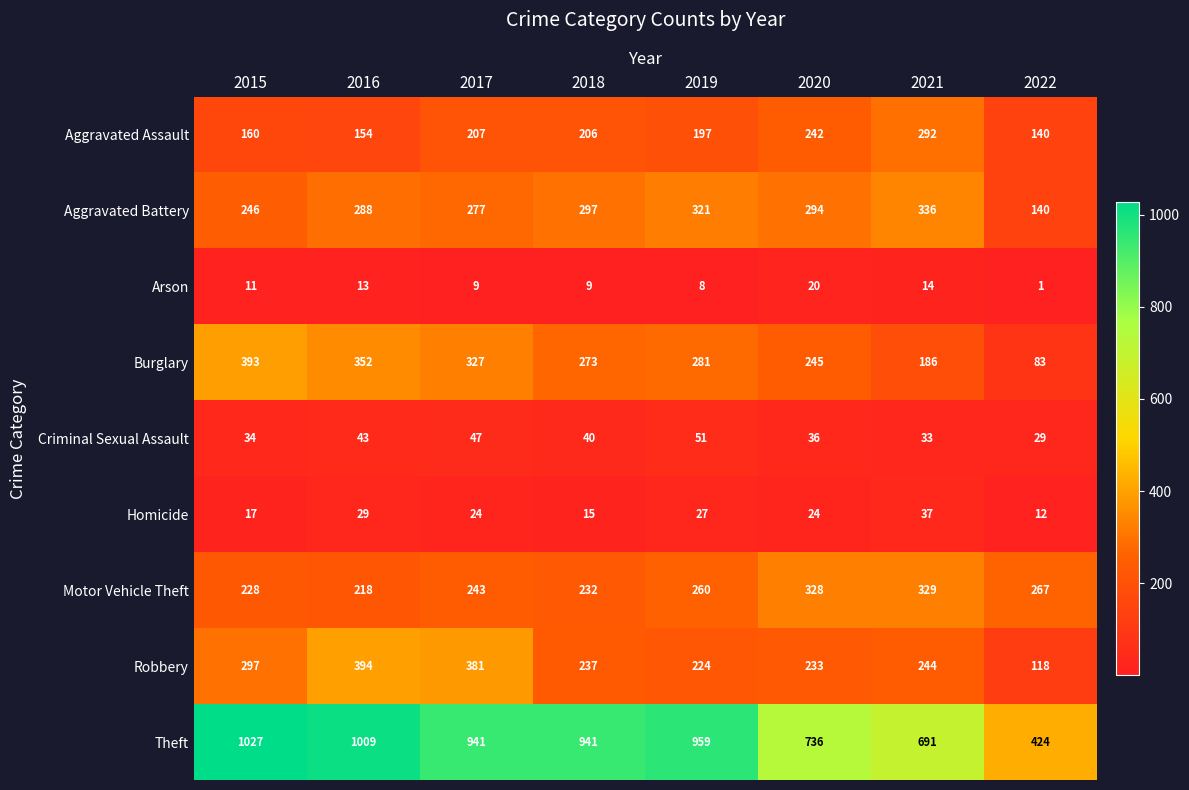

At 2020, list the series in order from smallest to largest.

Arson, Homicide, Criminal Sexual Assault, Robbery, Aggravated Assault, Burglary, Aggravated Battery, Motor Vehicle Theft, Theft